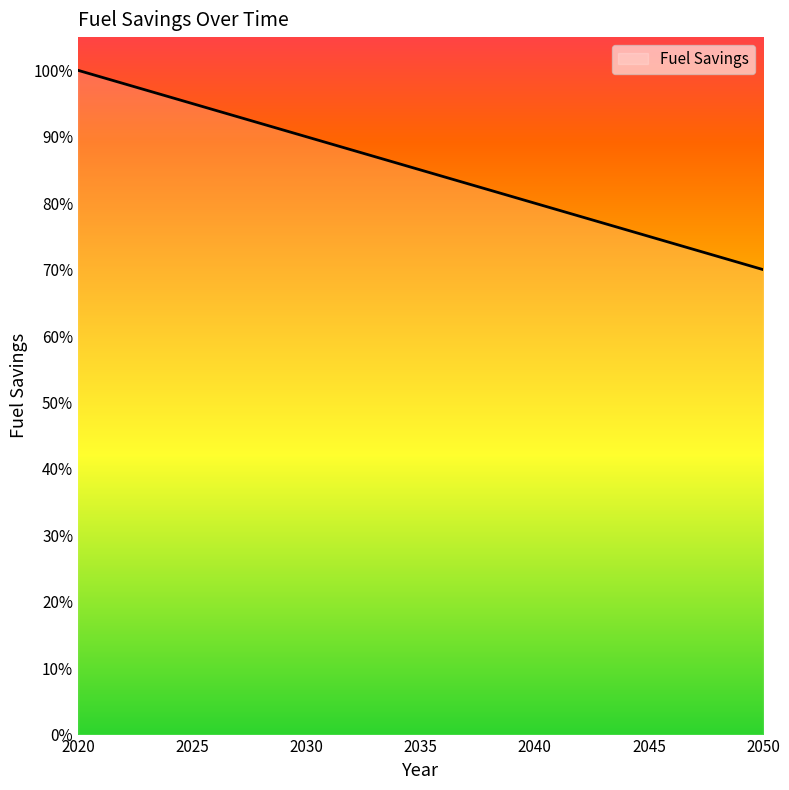

Which label corresponds to the largest value in the chart?

2020